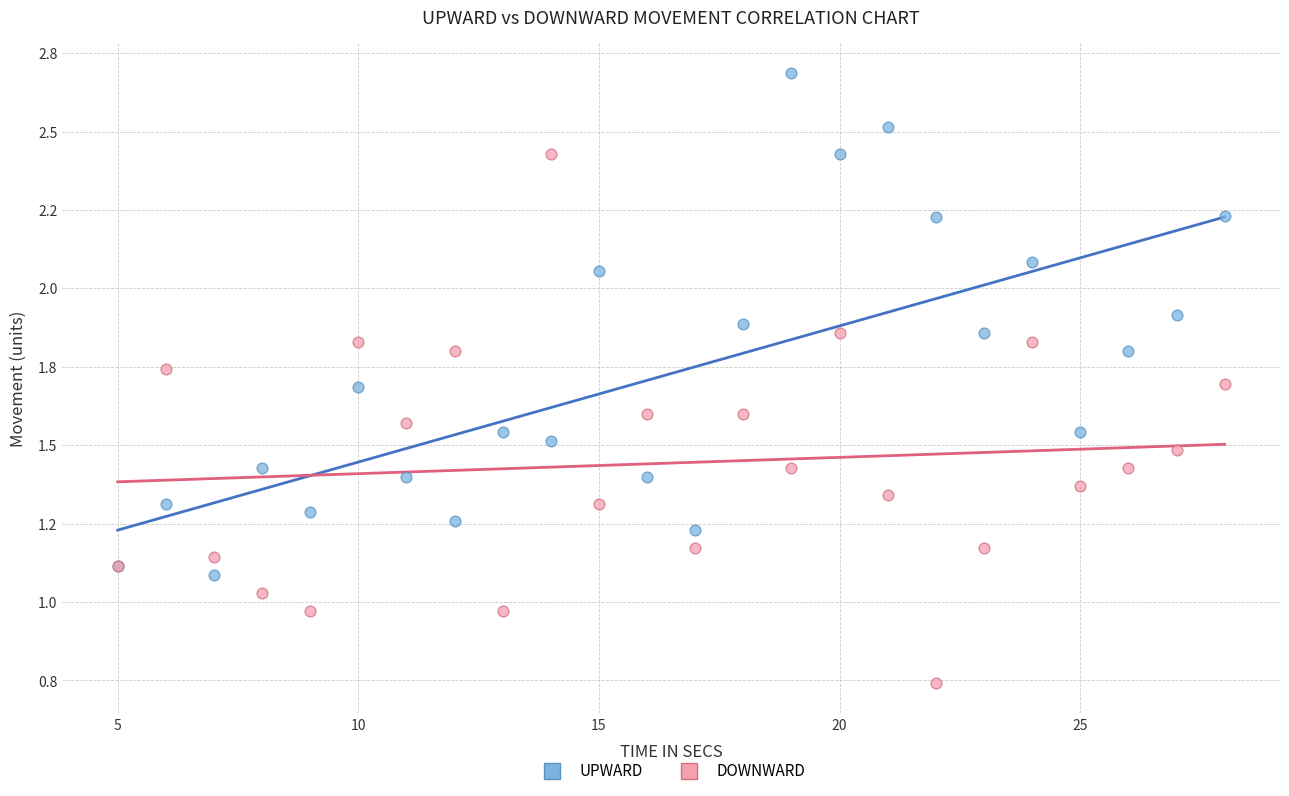

Which series reaches the maximum Y coordinate?

UPWARD